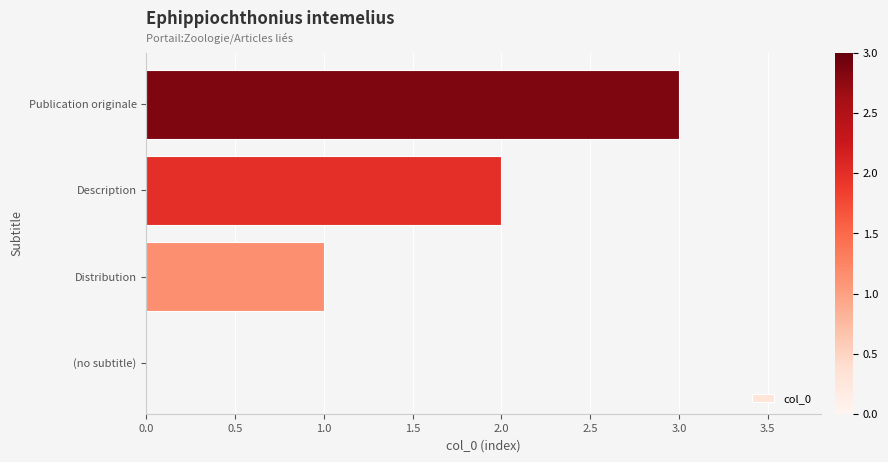

What is the sum of the values at Description and Distribution?

3